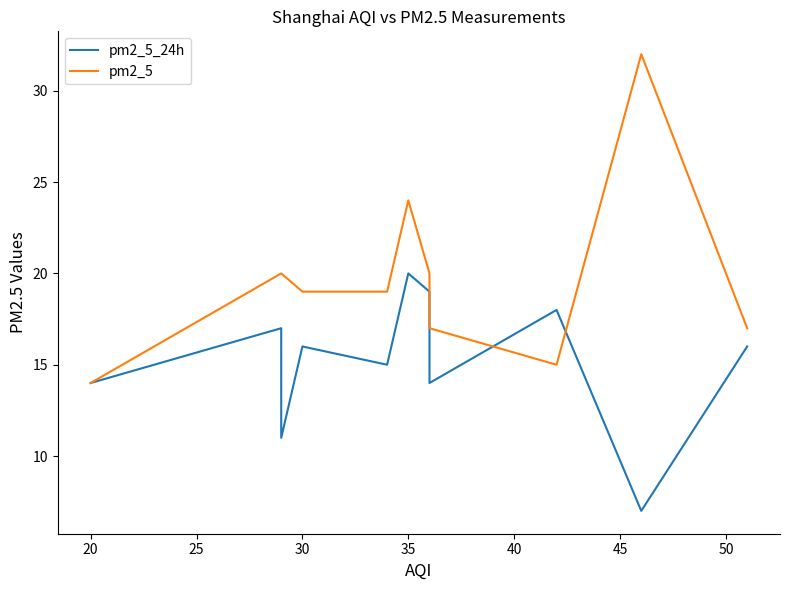

What is the difference between the second highest and minimum values in the pm2_5 series?

10